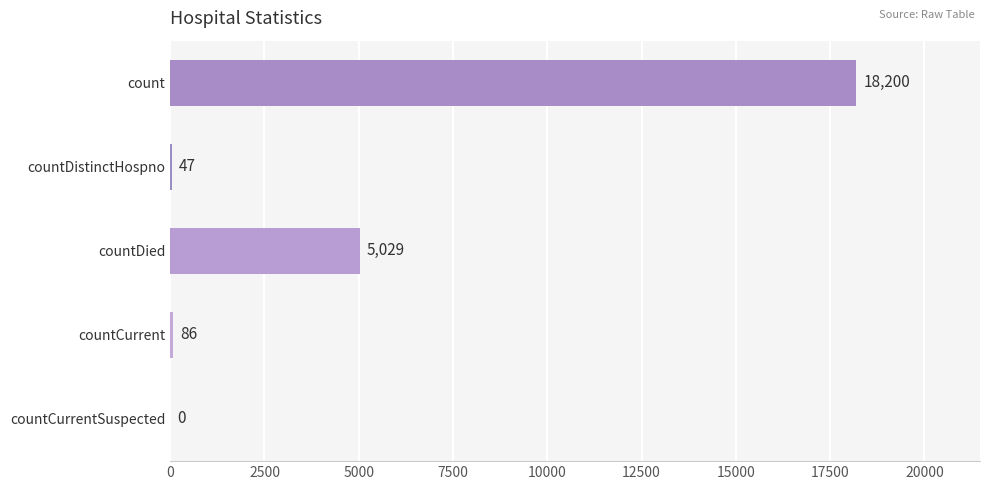

Count the number of data series in this chart.

1